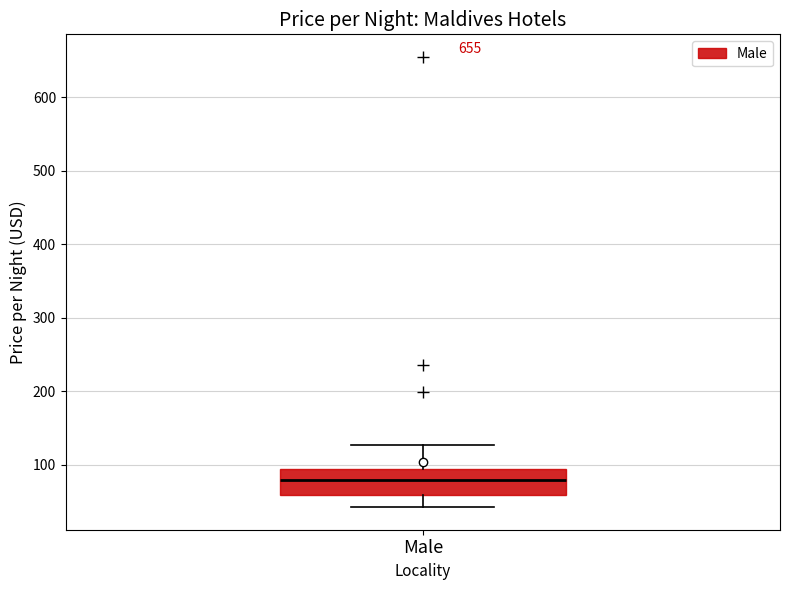

Read this box plot against the y-axis: the position of the median line, the range covered by the box, and the ends of both whiskers. The values are not printed on the chart, so give them approximately, as read against the axis.

median 80, box 60 to 90, whiskers 40 to 130